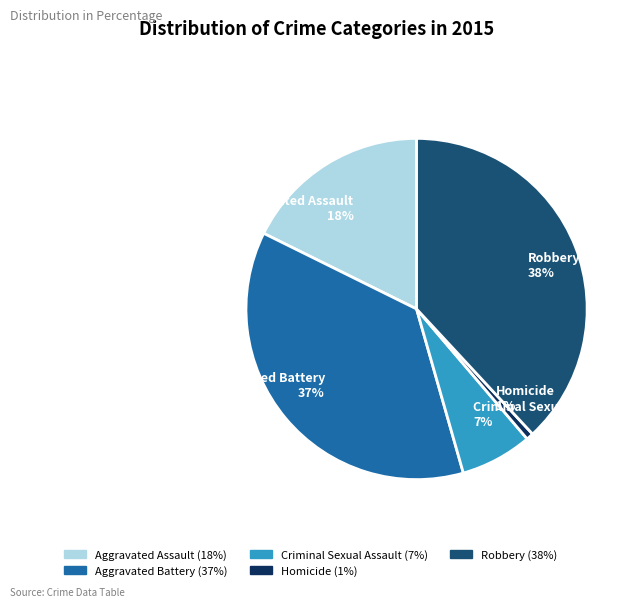

To the nearest percent, what is the difference between the largest and smallest slice percentages?

37%